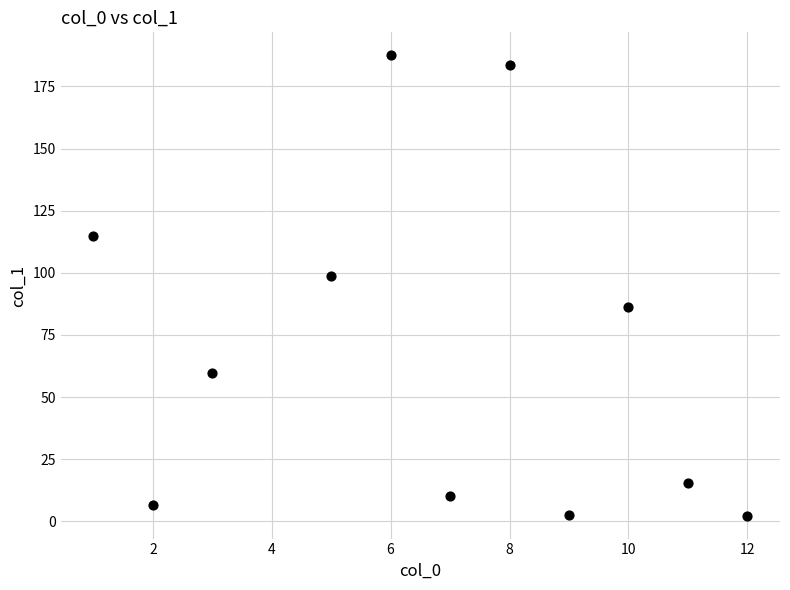

What Y value in the scatter plot is closest to 94?

98.8